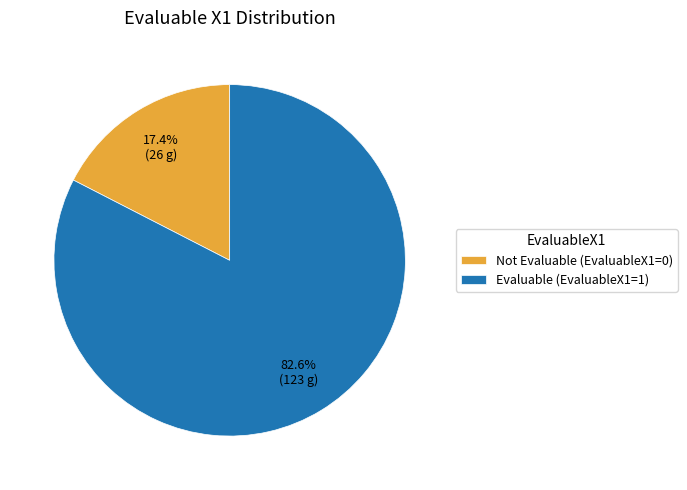

What is the largest slice in the pie chart?

Evaluable (EvaluableX1=1)